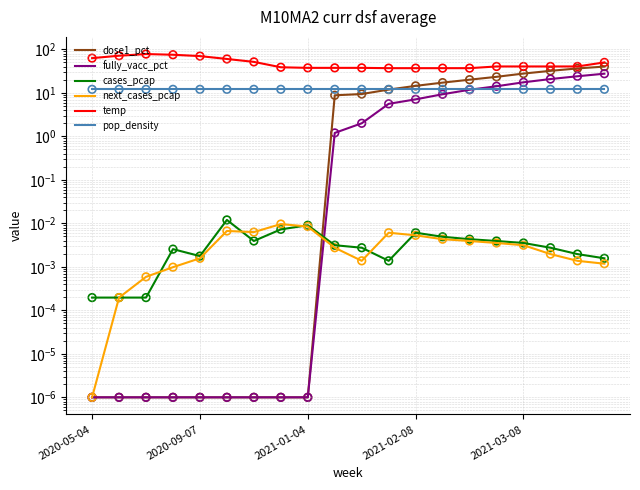

Which series contains the highest Y value?

temp